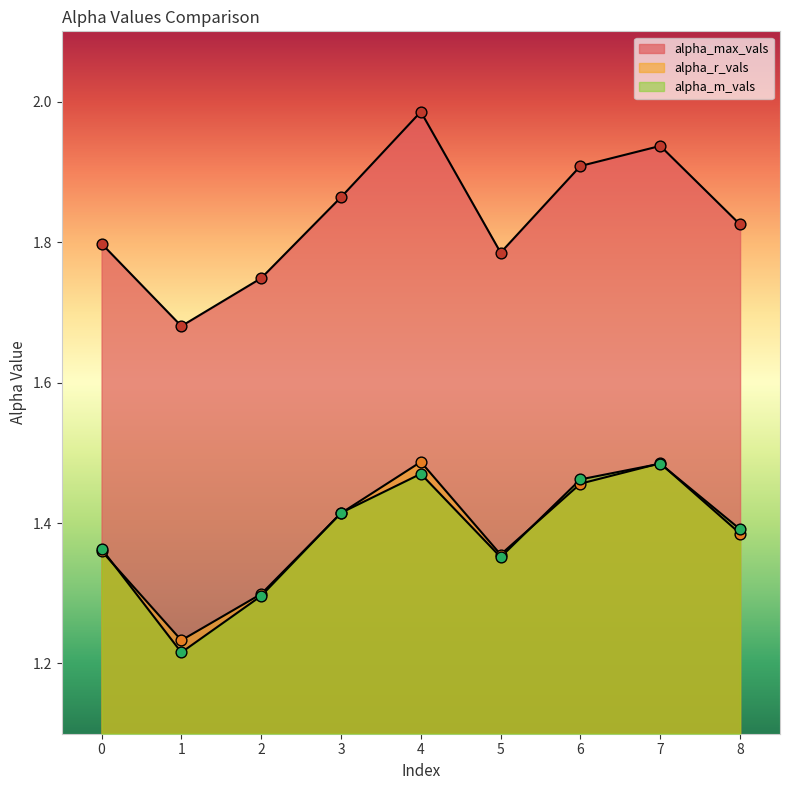

At how many categories does at least one series exceed 1?

9